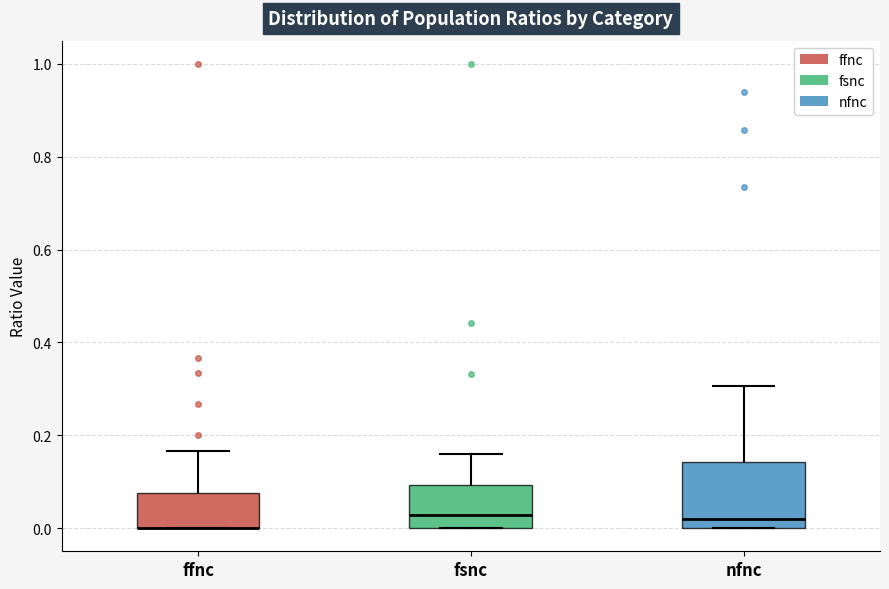

Comparing the boxes themselves (not the whiskers), which one is the tallest?

nfnc